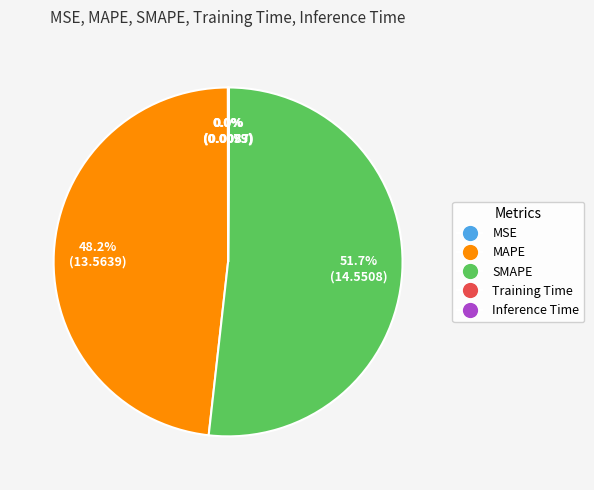

Which category accounts for the majority?

SMAPE